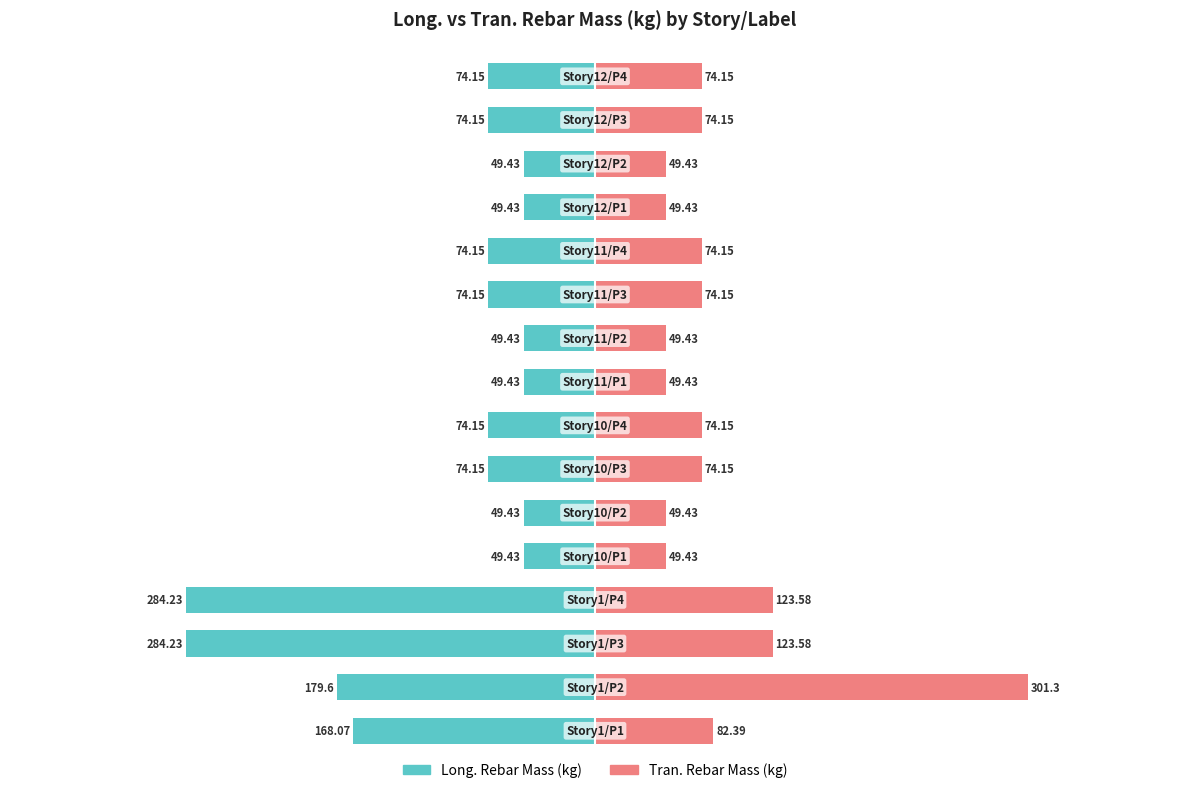

What is the sum of all Long._Rebar_Mass_(kg) values?

-1657.6